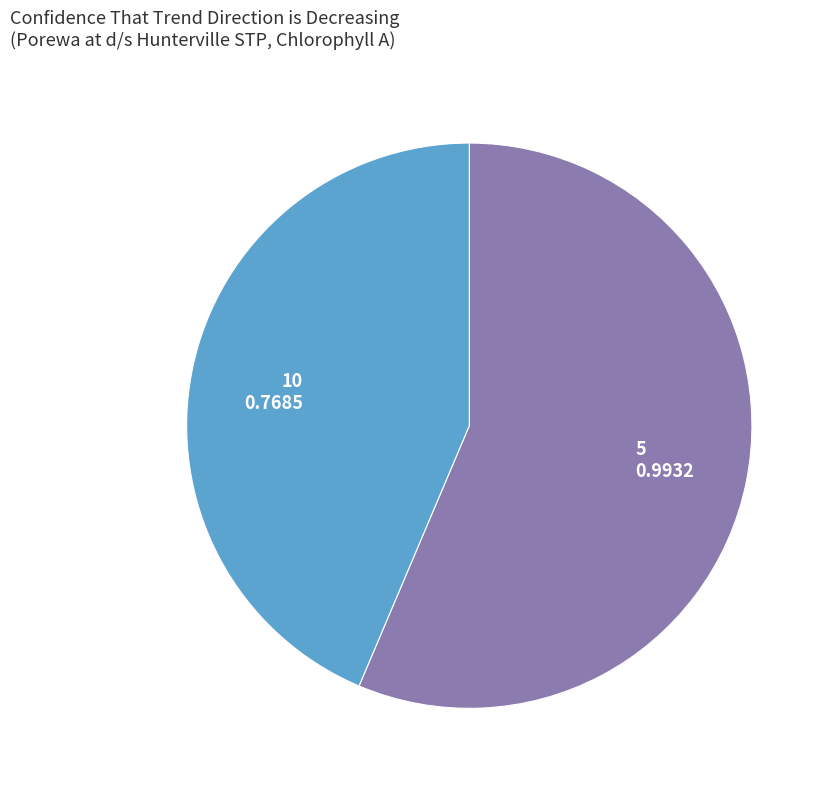

Which slice represents more than half of the pie?

5